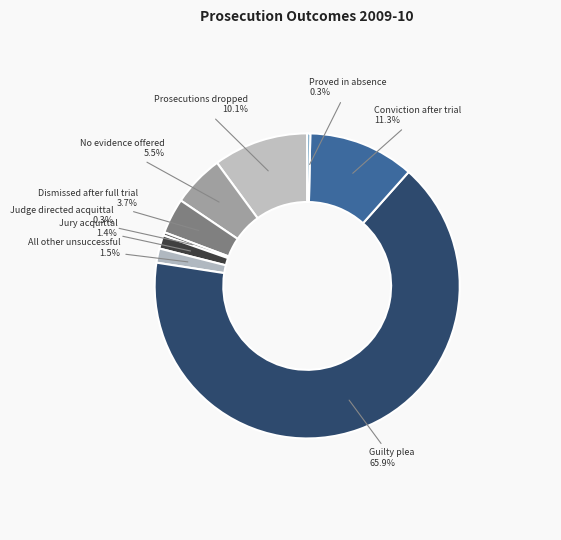

How many segments does this pie chart have?

9